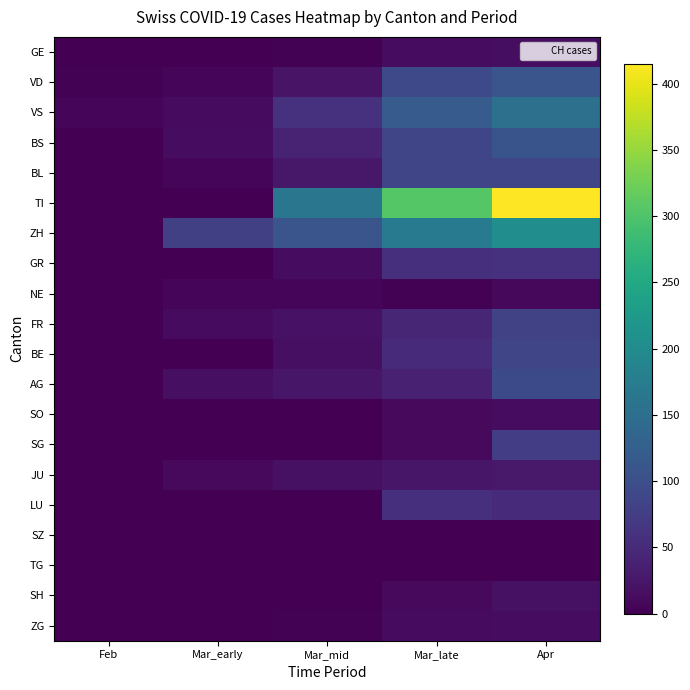

At which category is the sum across all series the highest?

Apr